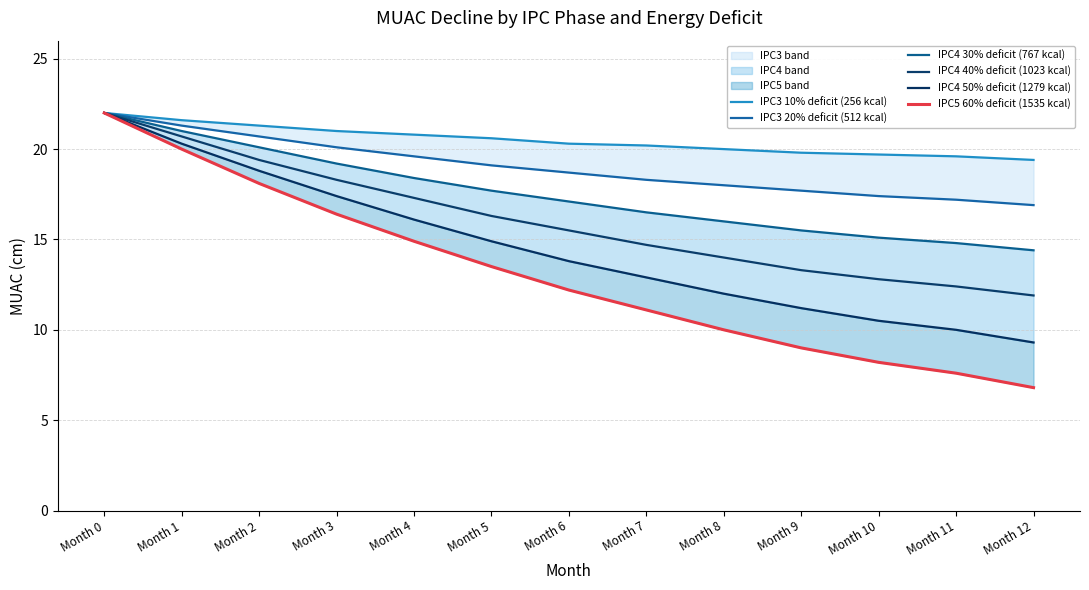

At which label does IPC4 40% deficit (1023 kcal) first exceed 15?

Month 0